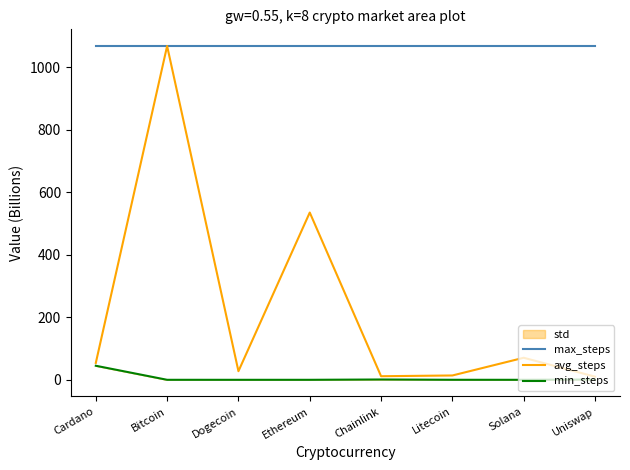

True or false: max_steps has more than 1 points higher than both neighbors.

False